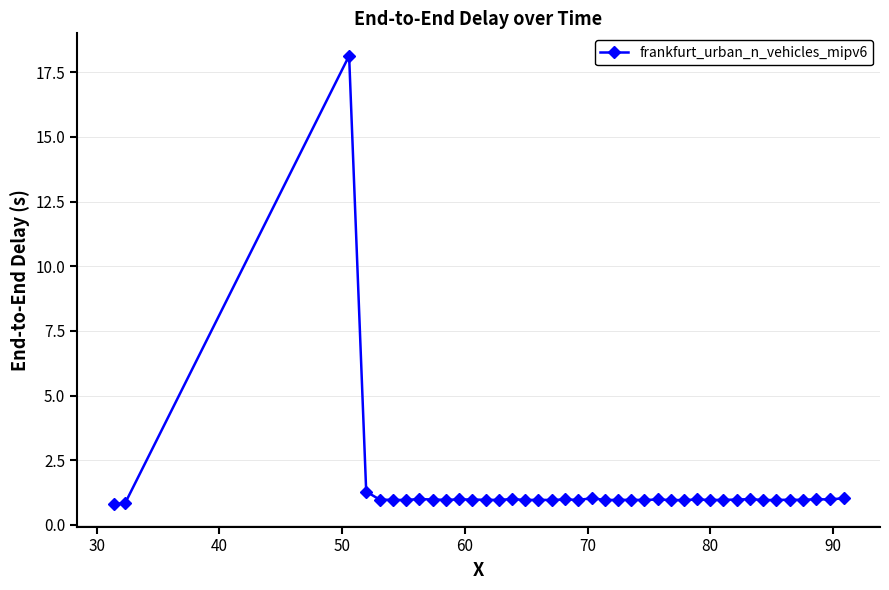

What is the difference between the maximum and second lowest values?

17.3